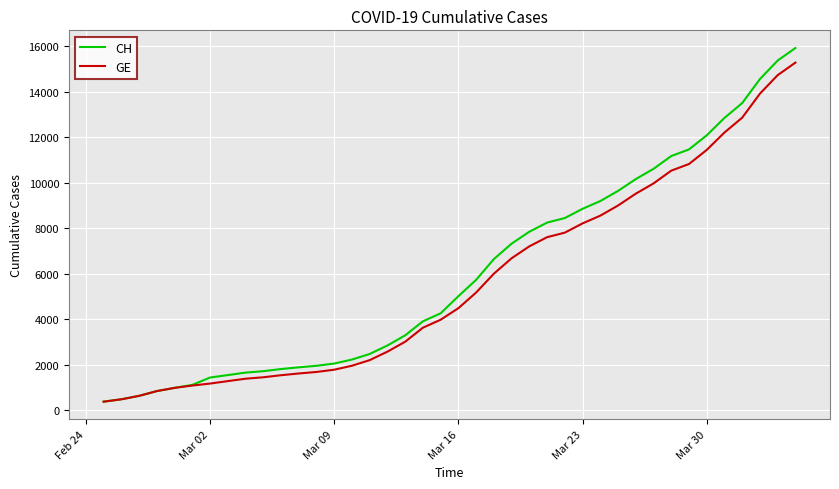

Which series has the widest spread of values?

CH